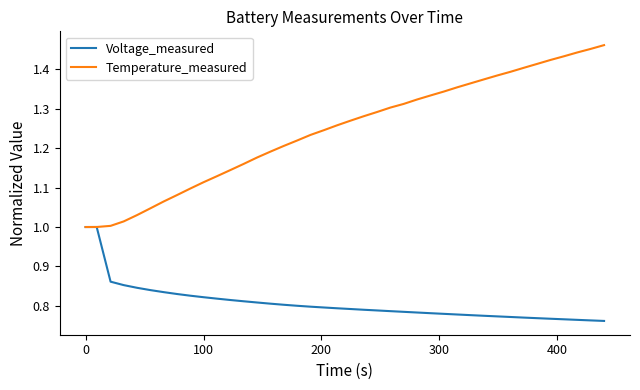

Which series has the largest range (max minus min)?

Temperature_measured